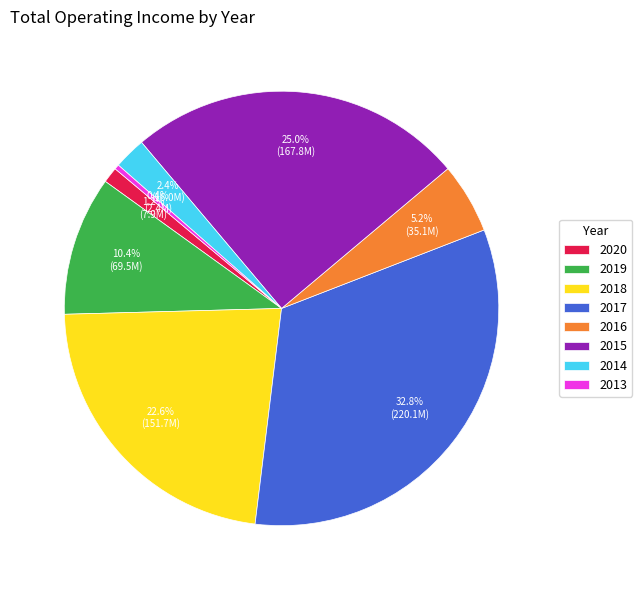

To the nearest percent, what percentage of the pie is 2017?

33%